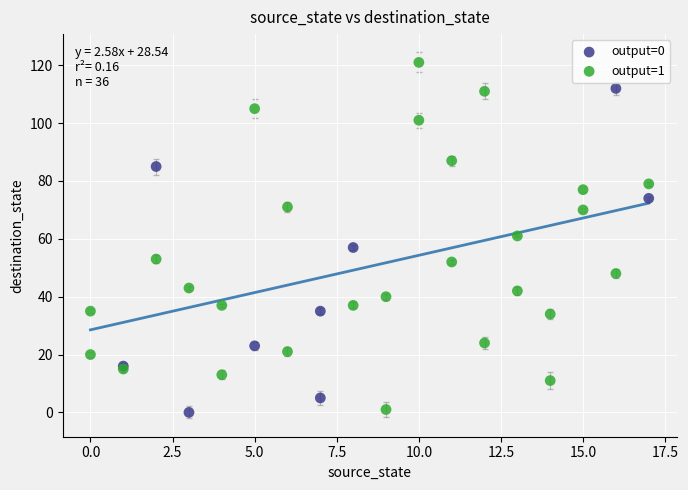

Which series reaches the maximum Y coordinate?

output=1